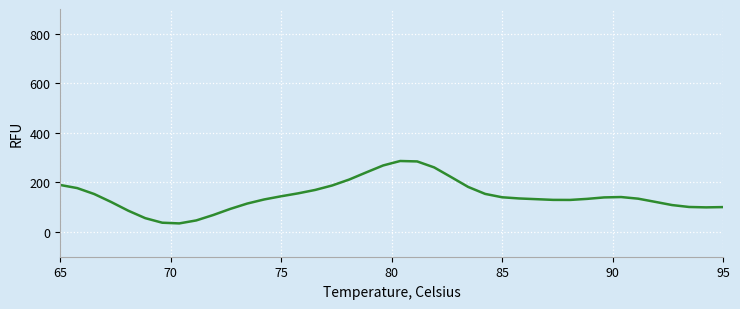

What is the minimum value shown in the chart?

34.5